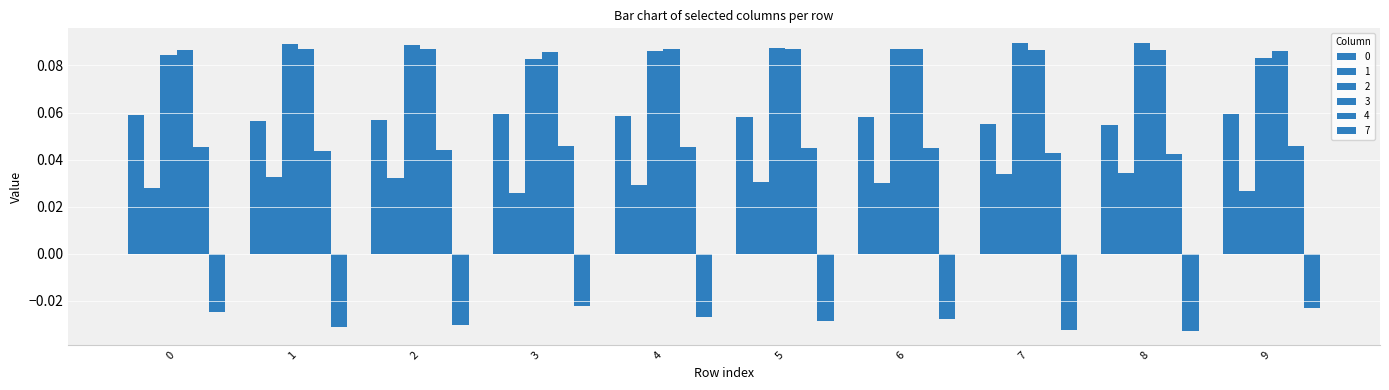

At which category is the sum across all series the highest?

6